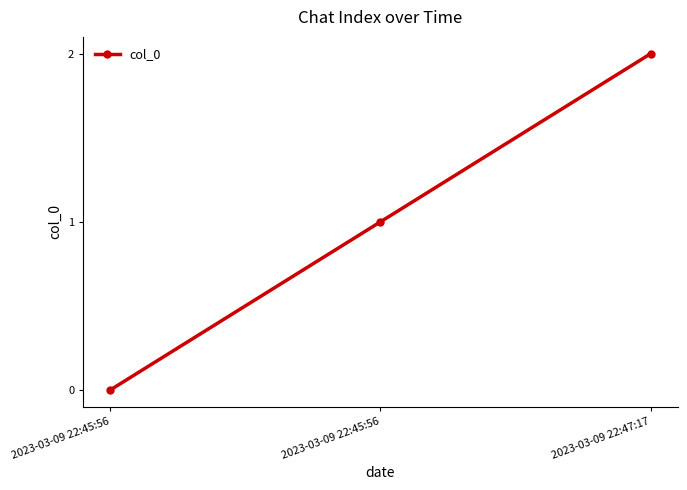

At which category does the chart reach its minimum across all series?

2023-03-09 22:45:56